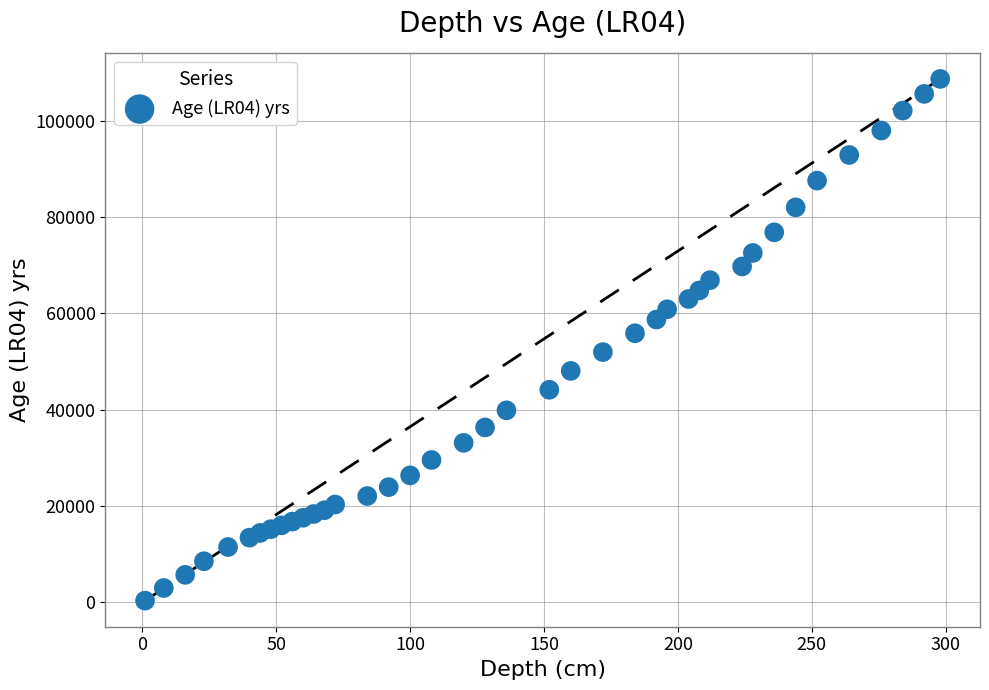

What is the range of Y values (max minus min)?

108365.5